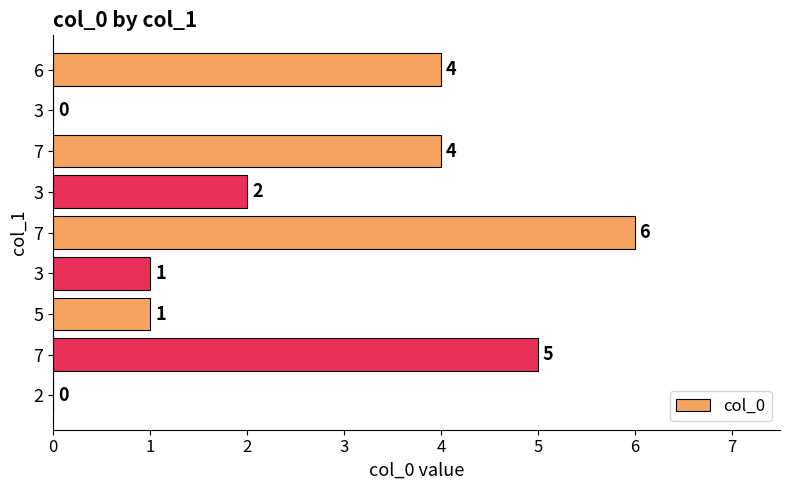

What is the average value?

3